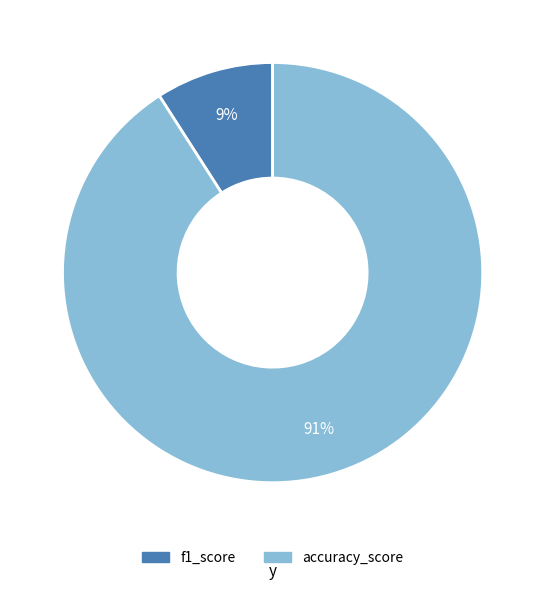

To the nearest percent, what is the combined percentage of f1_score and accuracy_score?

100%